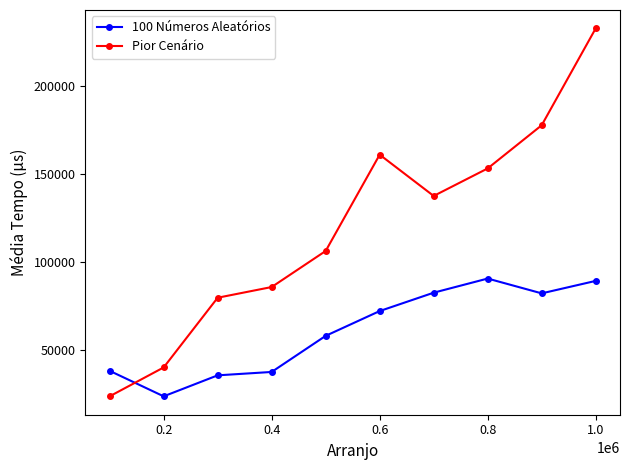

List the series in order of their peak value, lowest first.

100 Números Aleatórios, Pior Cenário